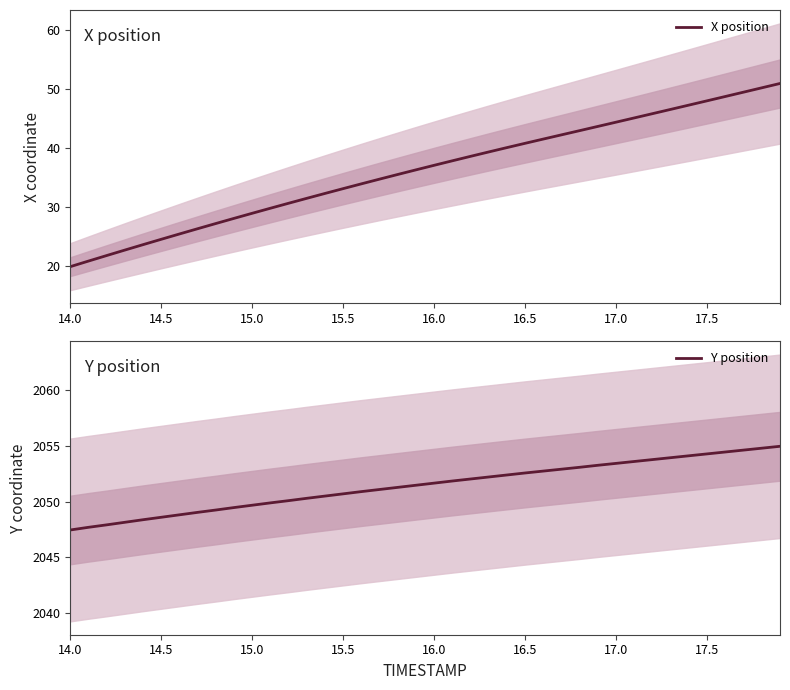

What is the approximate value of X position at 16.5?

40.8